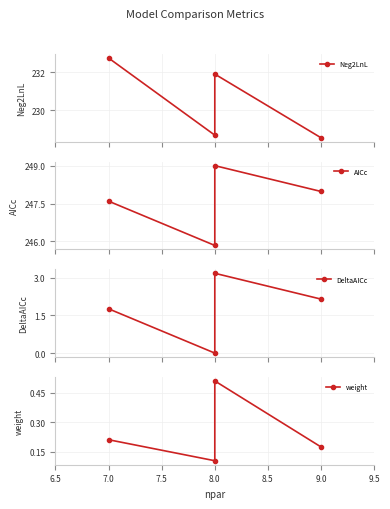

What is the maximum value shown in the chart?

249.0